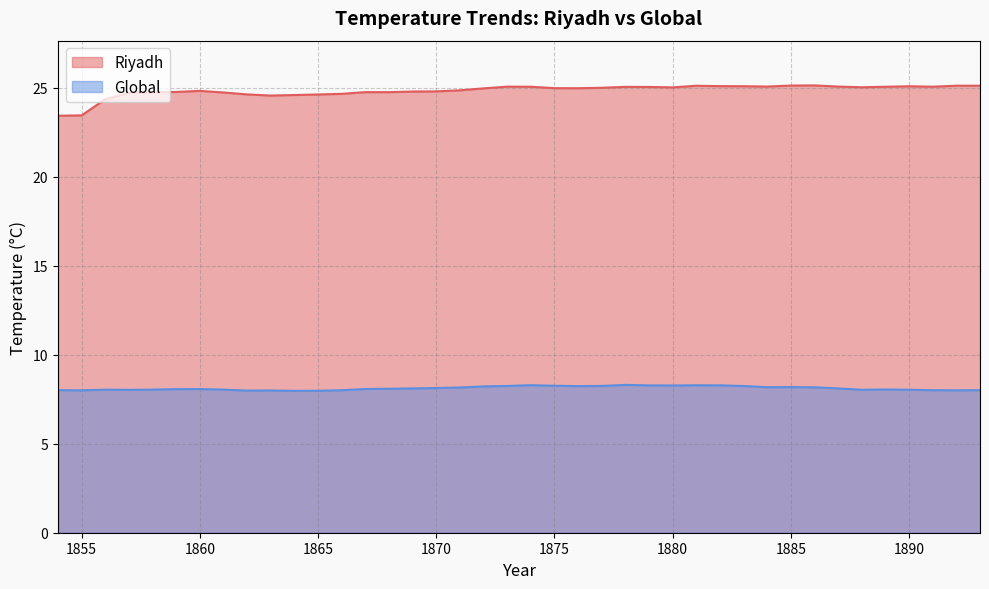

What are all the series names shown in the legend?

Riyadh, Global